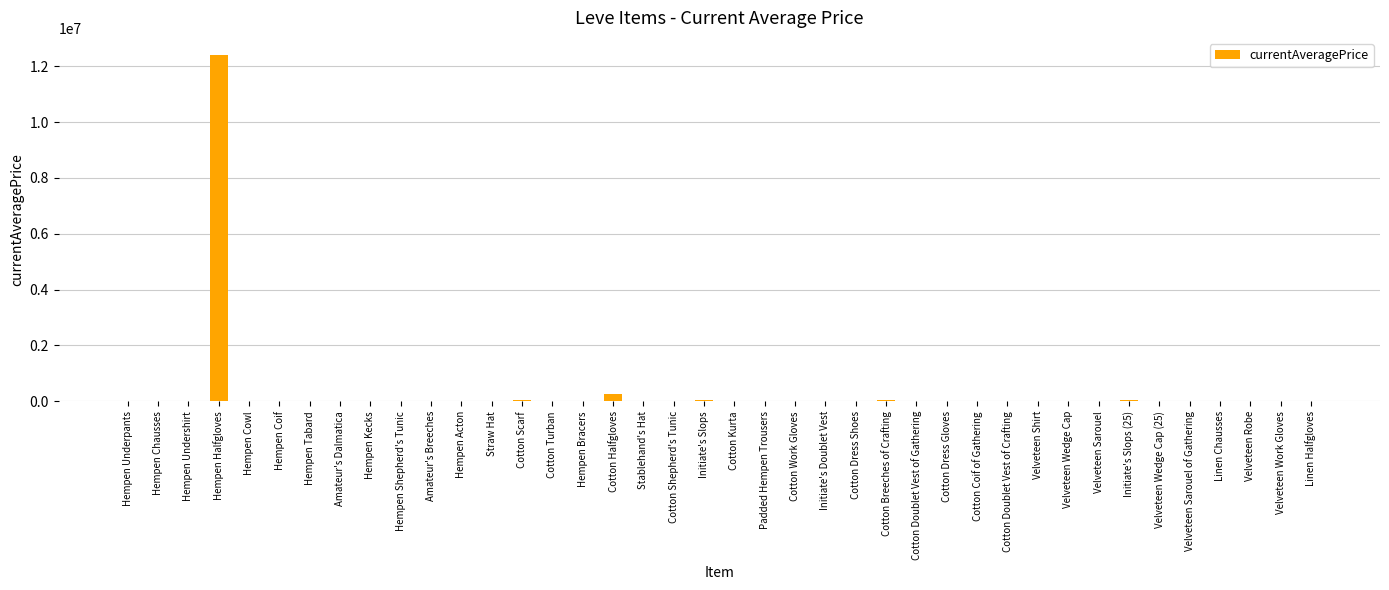

At which label is the value closest to 6196850?

Cotton Halfgloves